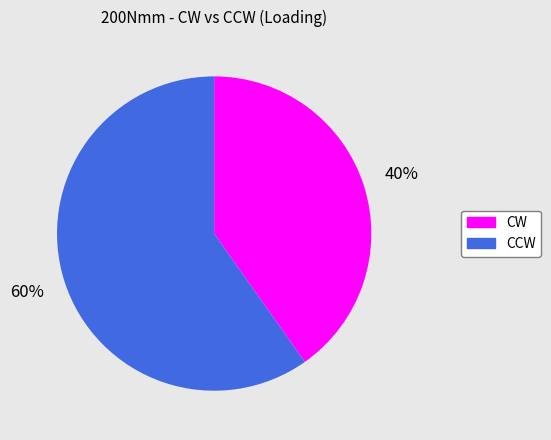

To the nearest percent, what is the difference between the largest and smallest slice percentages?

20%